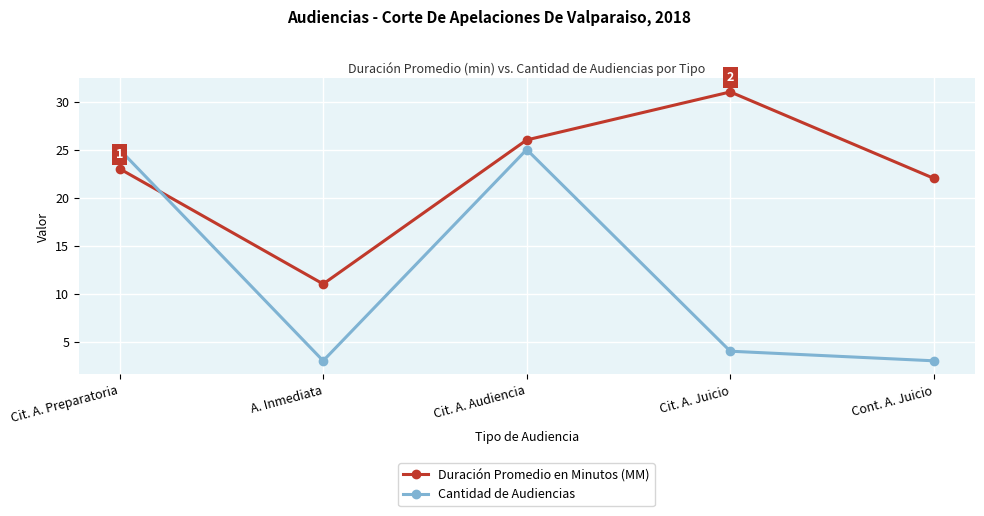

Where is Cantidad de Audiencias nearest to the value 14?

Cit. A. Juicio